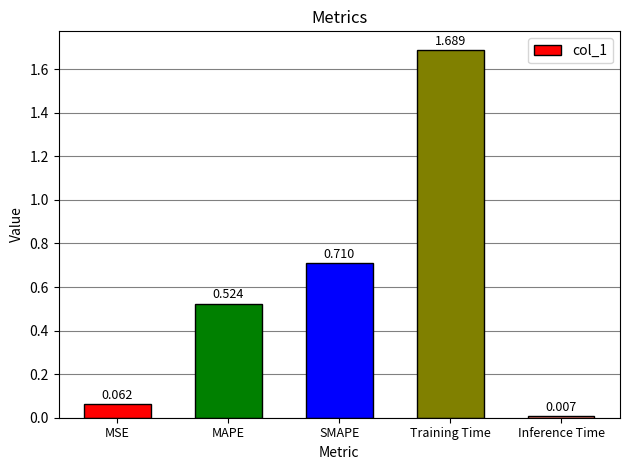

List the labels in order of value, largest first.

Training Time, SMAPE, MAPE, MSE, Inference Time